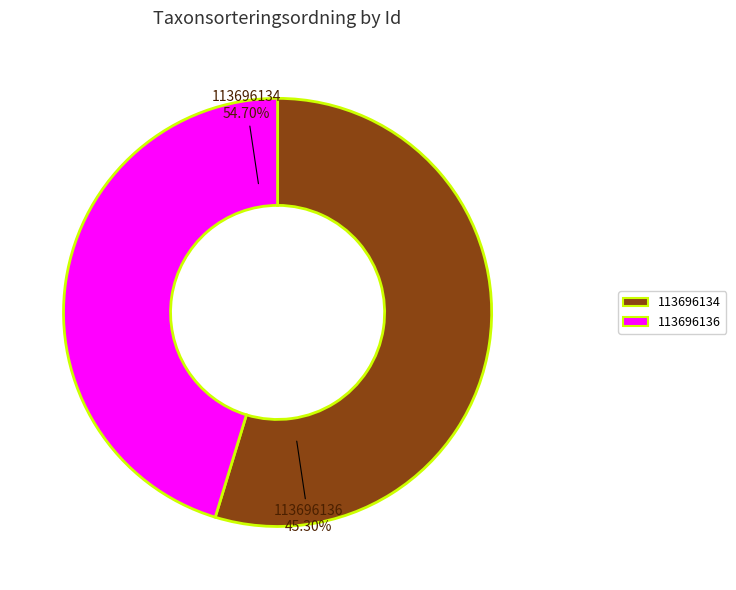

The 113696136 slice represents 45% of the pie. True or false?

True